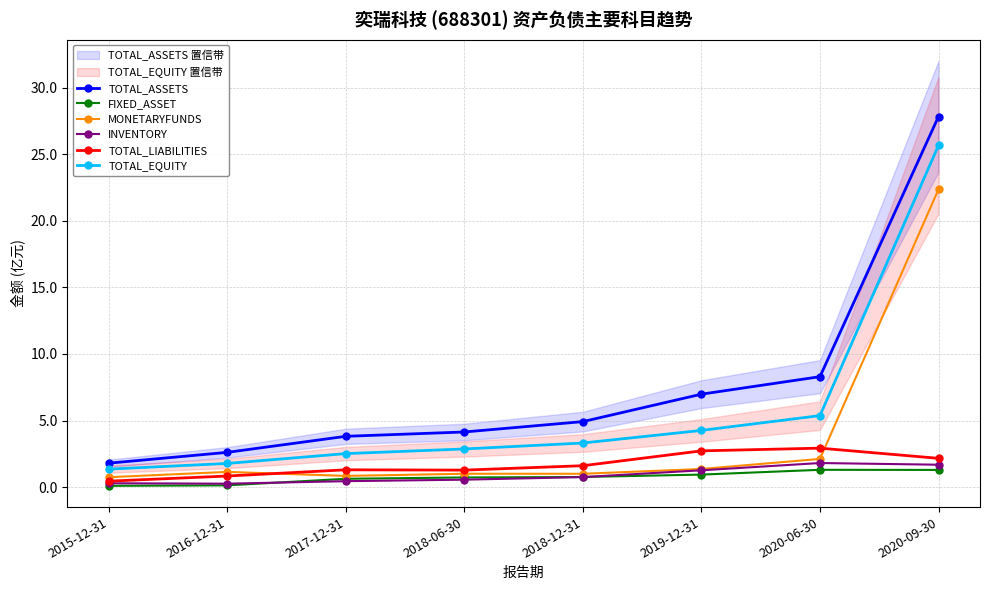

Where is INVENTORY nearest to the value 1?

2018-12-31